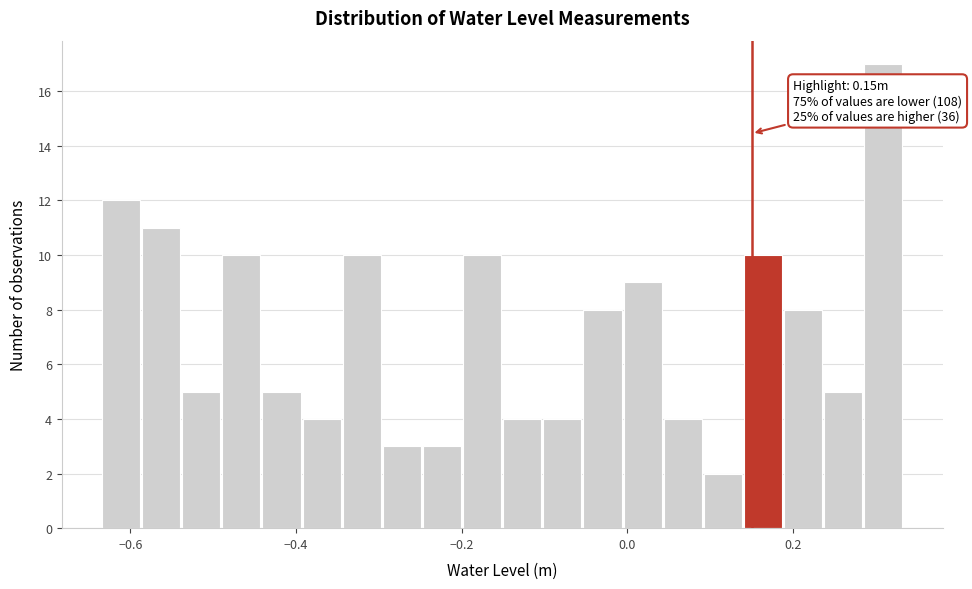

Read against the x-axis, roughly where is the centre of the tallest bar?

0.30